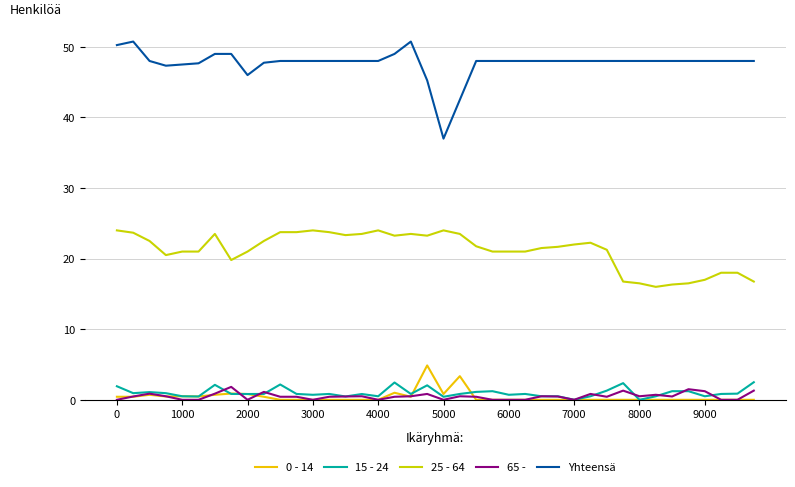

Which series has the largest total across all categories?

Yhteensä